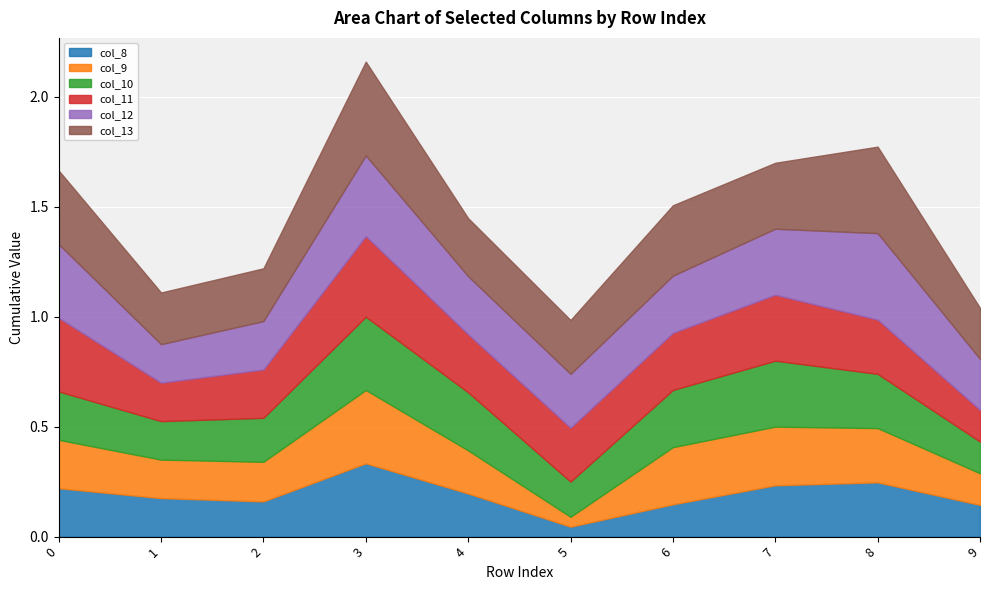

How many series are shown in this chart?

6